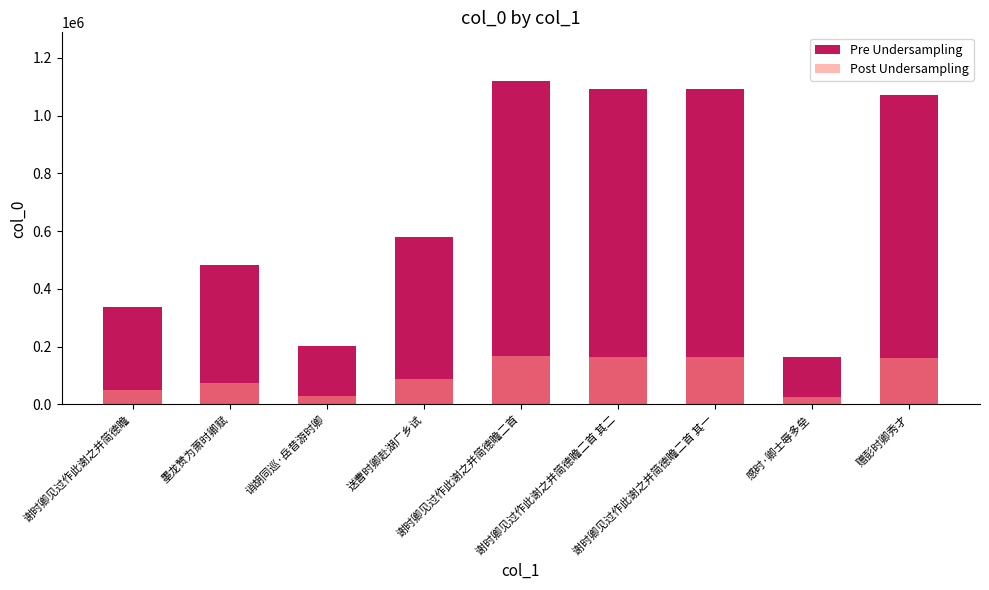

What is the difference between the Post Undersampling values at 赠彭时卿秀才 and 送曹时卿赴湖广乡试?

73729.3